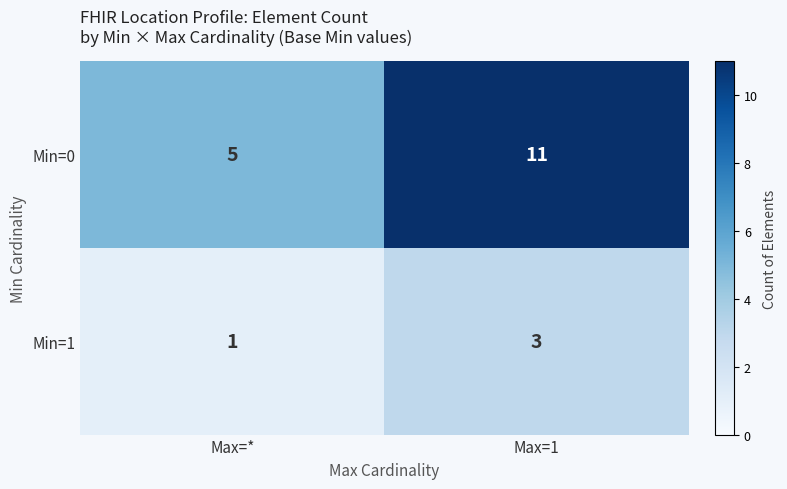

The Min=0 series shows 5 at Max=*. True or false?

True